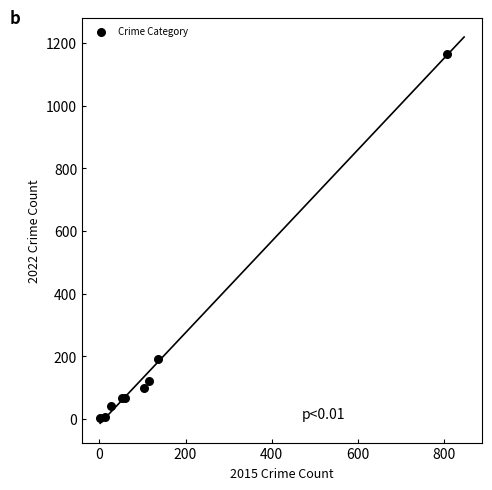

What Y value in the scatter plot is closest to 585?

191